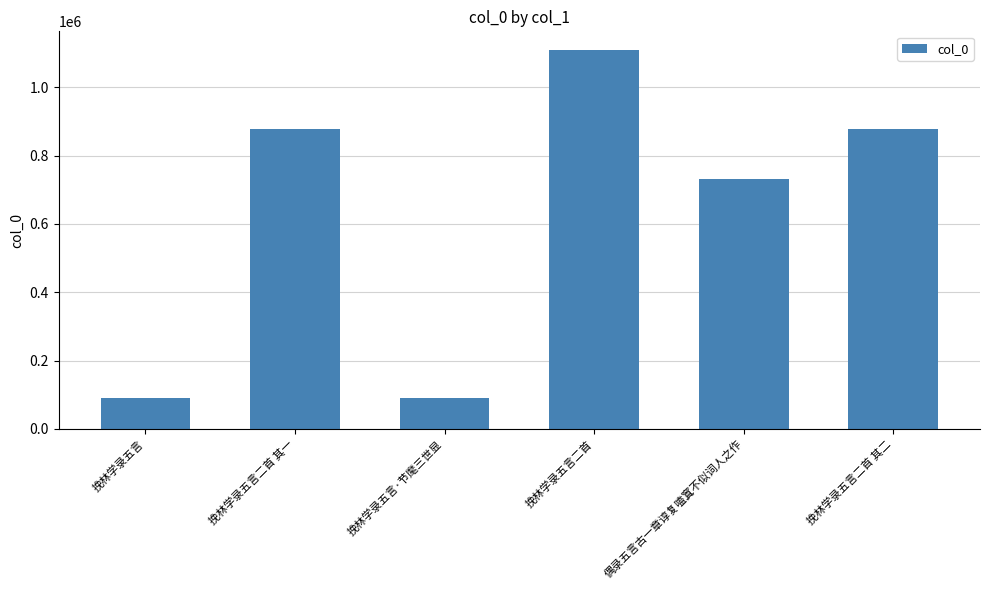

Does the chart contain any negative values?

No